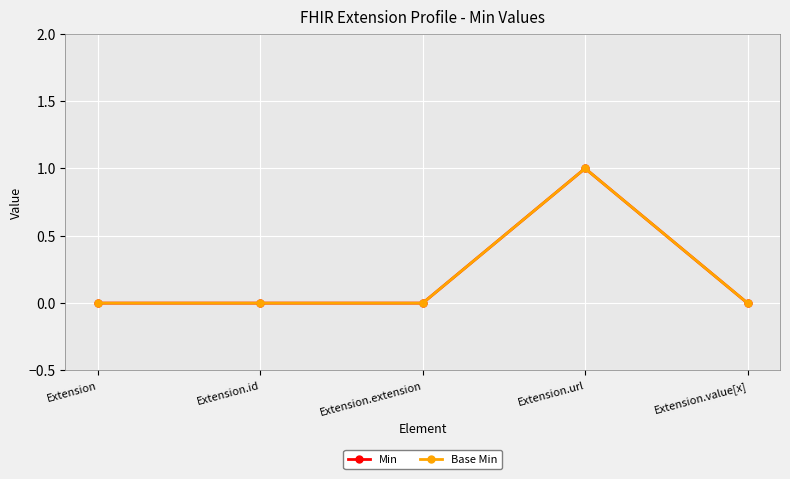

Is this an area chart (filled region under the line)?

No